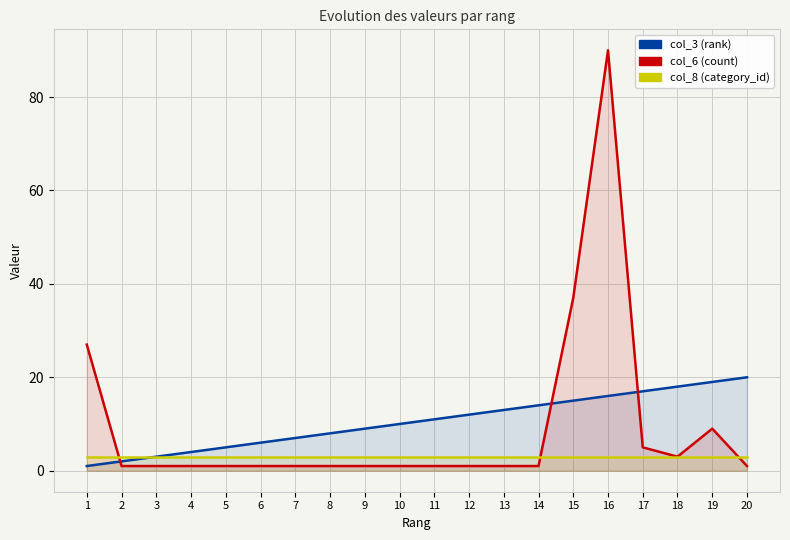

True or false: col_3 (rank) and col_8 (category_id) intersect in this chart.

False